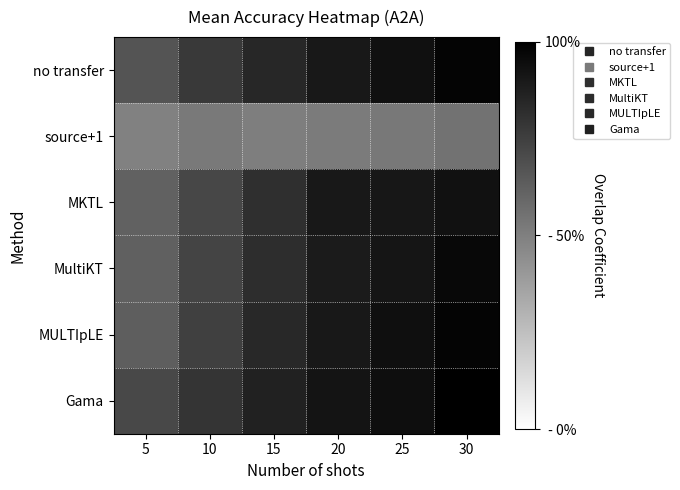

At how many categories does at least one series exceed 0?

6